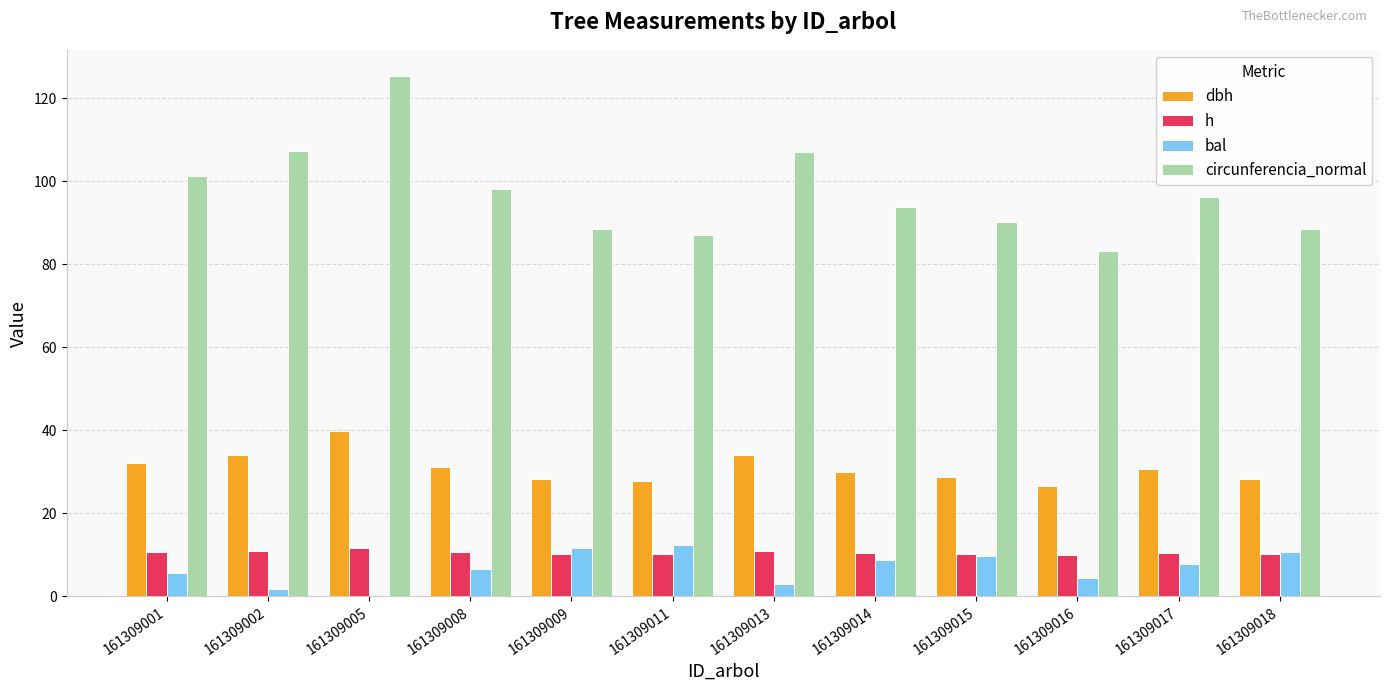

True or false: circunferencia_normal has a value of 24.0 at 161309011.

False